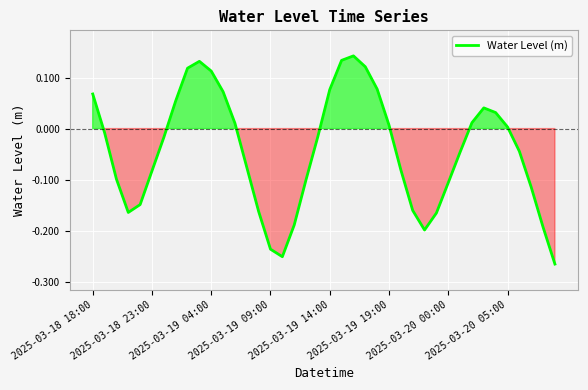

What is the sum of all values?

-1.7